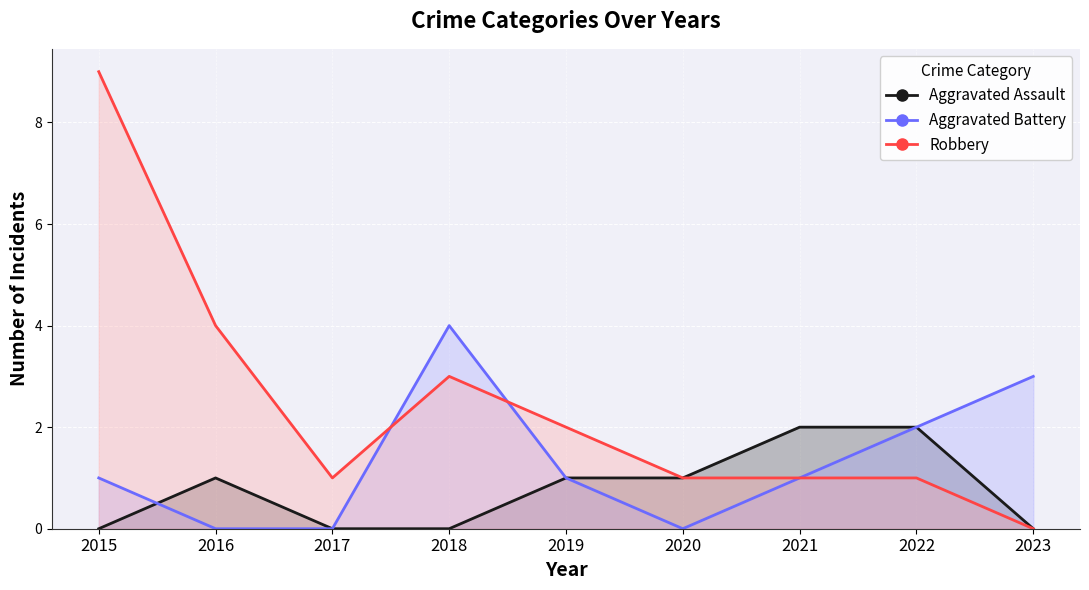

Where is the first local maximum for Aggravated Assault?

2016